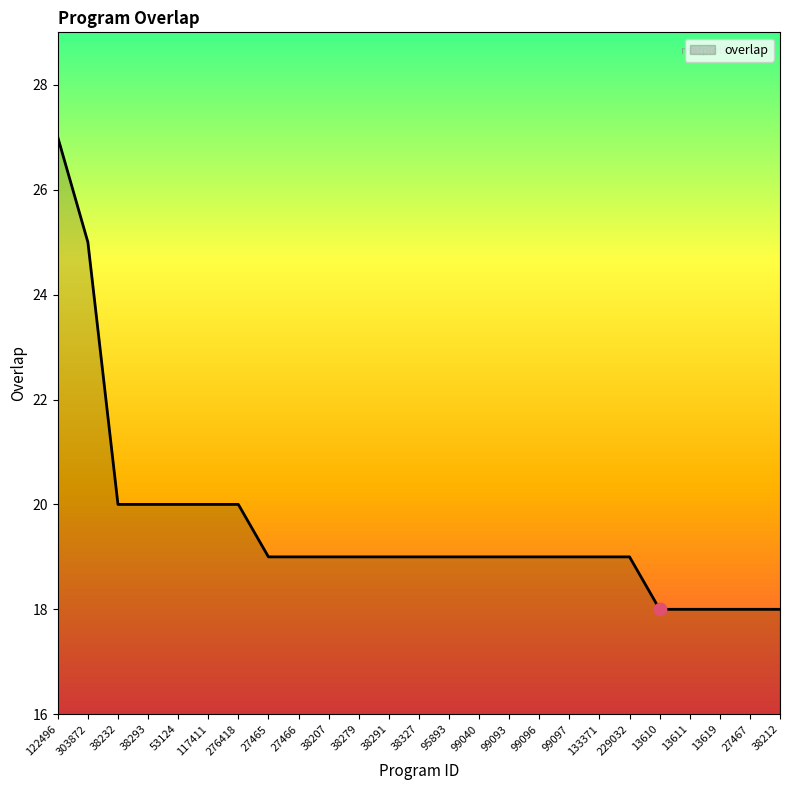

What is the ratio of the value at 38291 to the value at 38207?

1.0